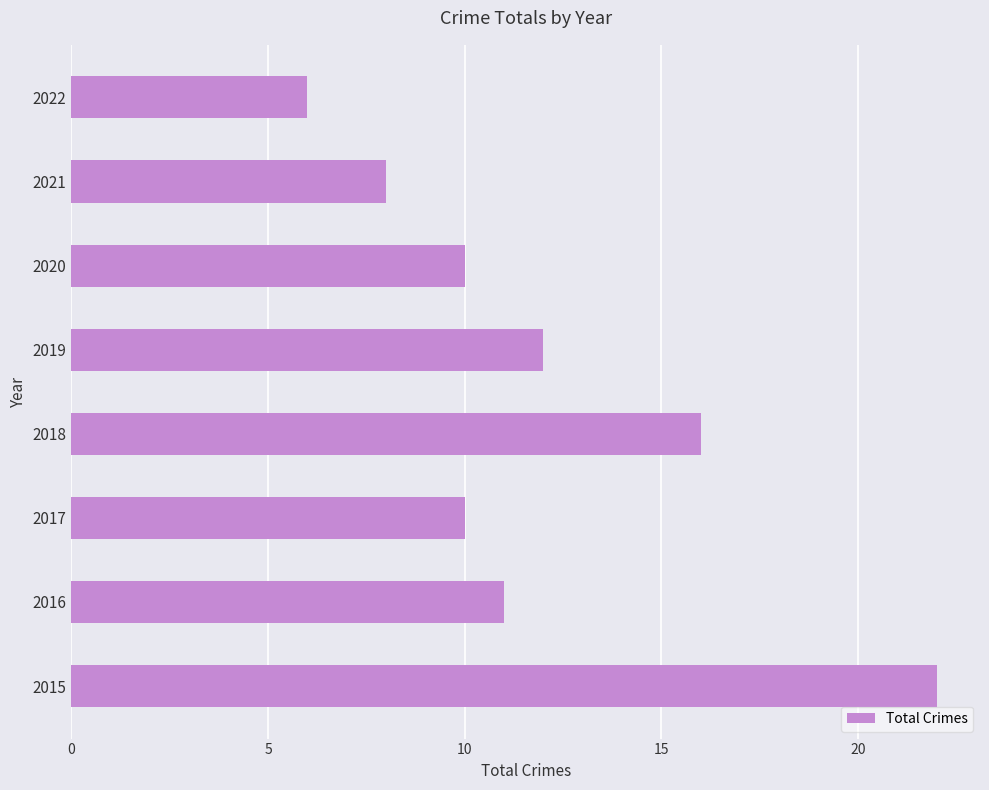

Approximately how many times larger is the value at 2017 compared to 2019?

0.8